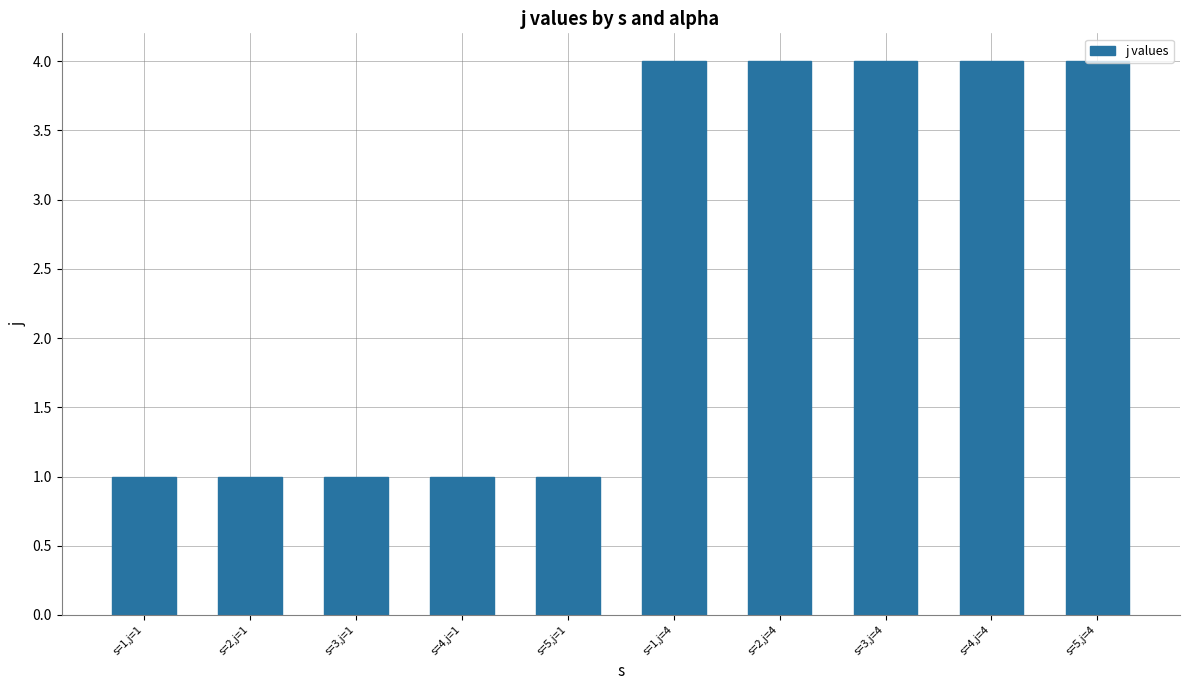

What is the sum of all values?

25